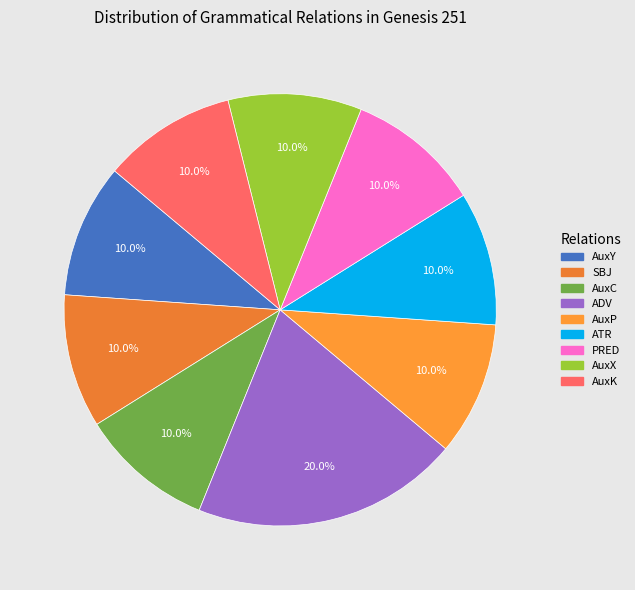

What is the ratio of the value at AuxC to the value at SBJ?

1.0